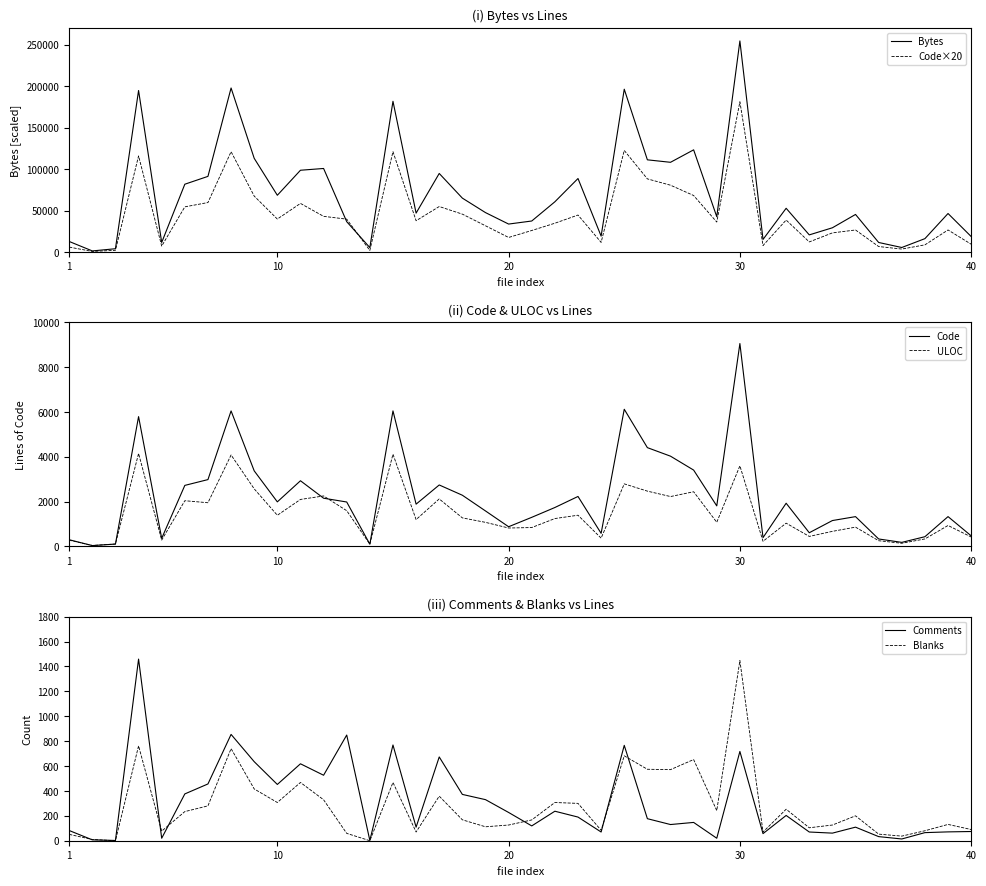

How many values in the ULOC series are below 1195?

20